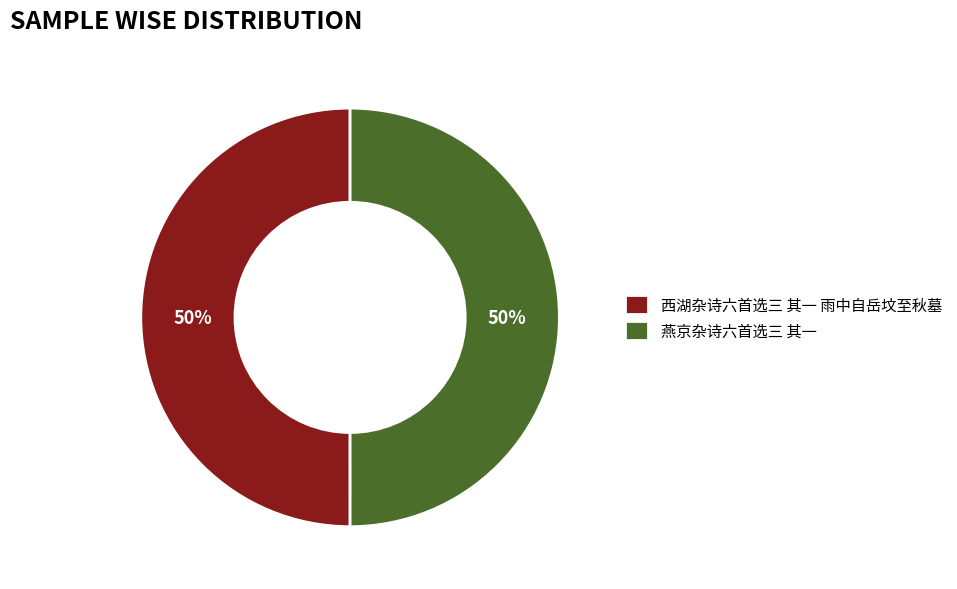

What is the ratio of the value at 燕京杂诗六首选三 其一 to the value at 西湖杂诗六首选三 其一 雨中自岳坟至秋墓?

1.0